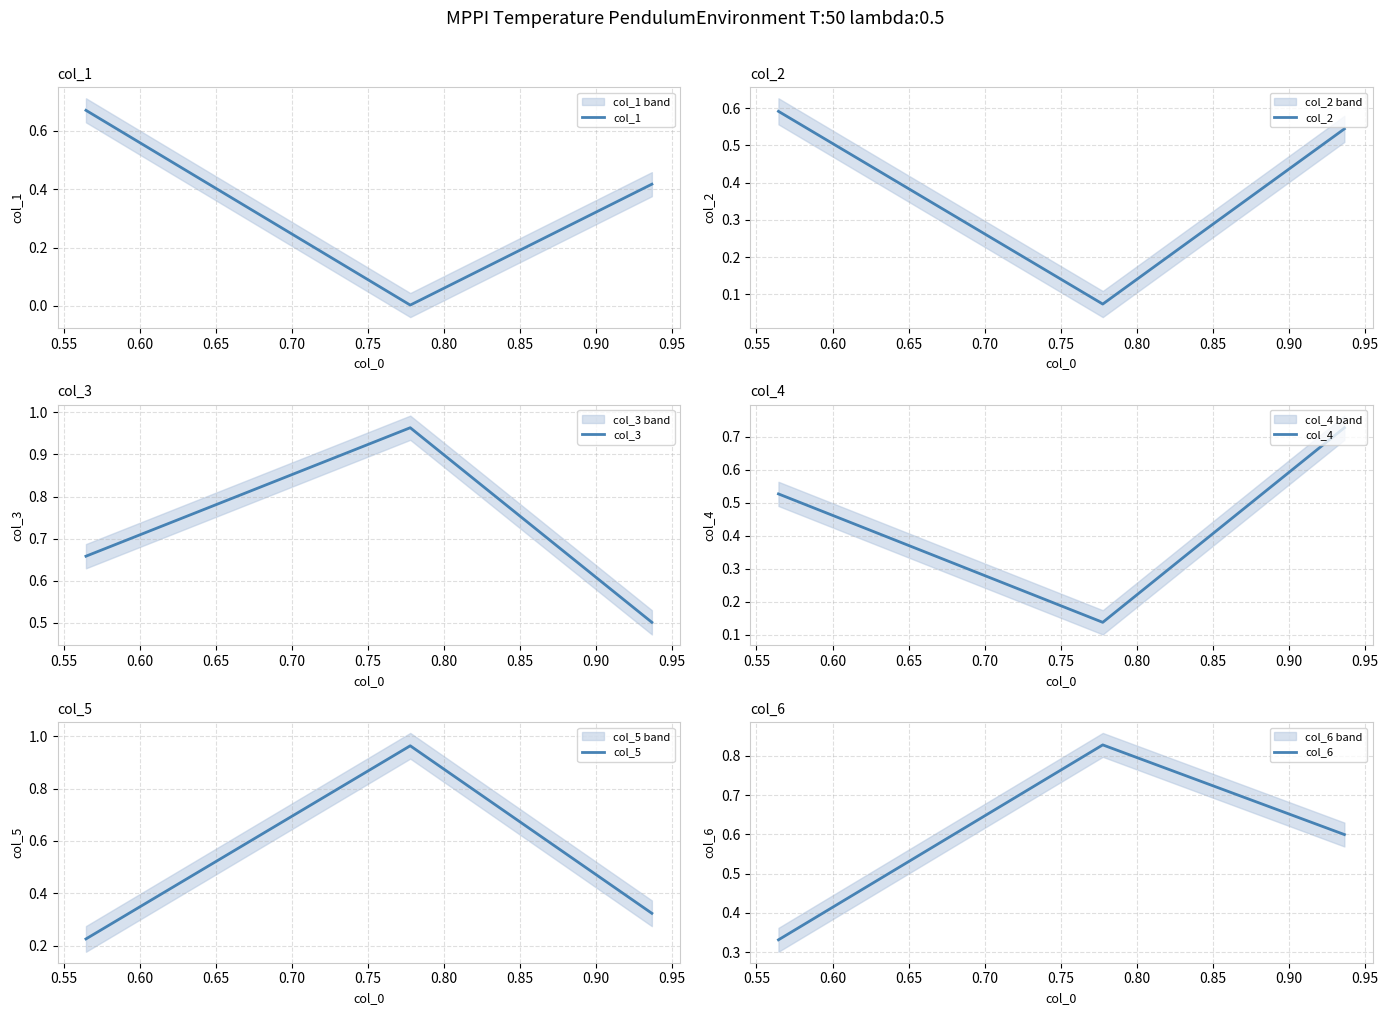

Count the col_4 values in the range 0 to 1.

3